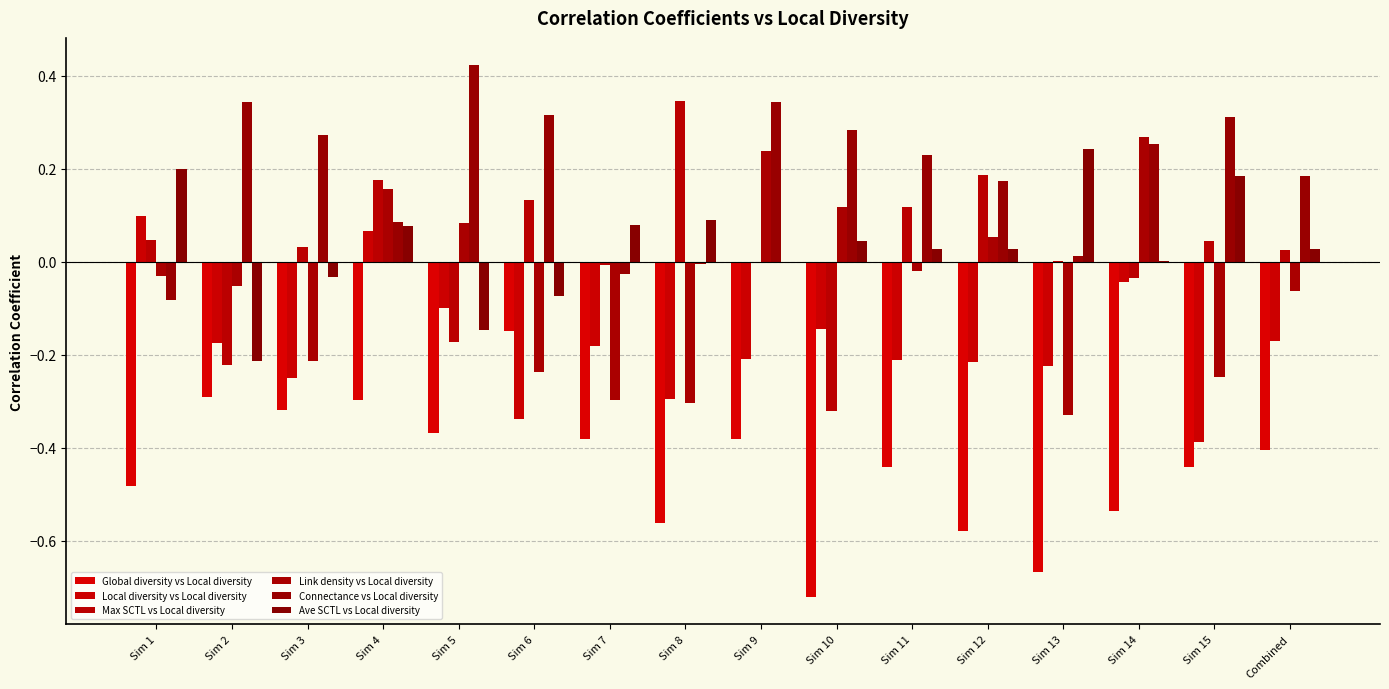

The value of Connectance vs Local diversity at Sim 13 is 0.0. True or false?

True